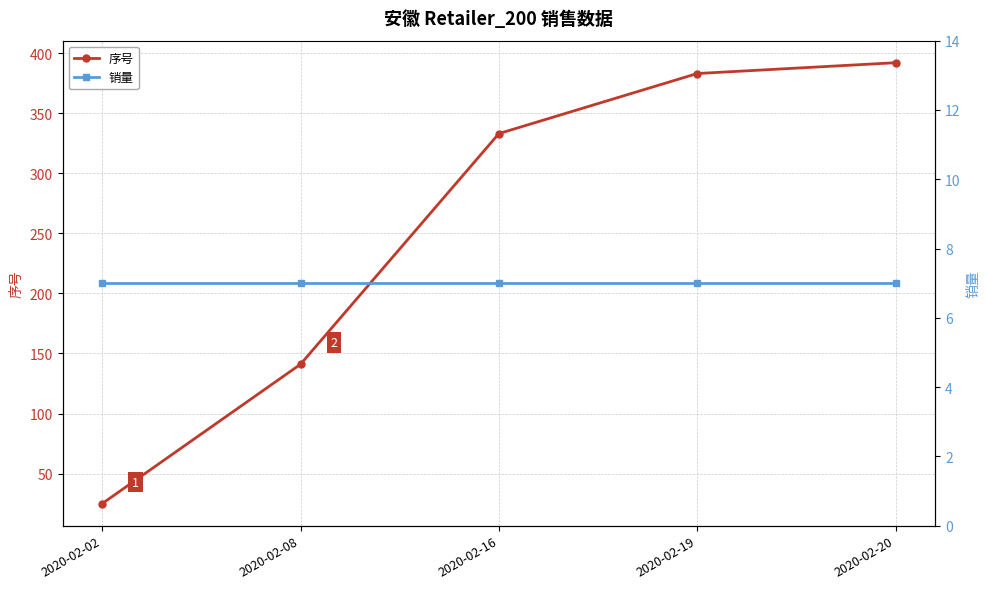

Which category has the highest value in the 销量 series?

2020-02-02